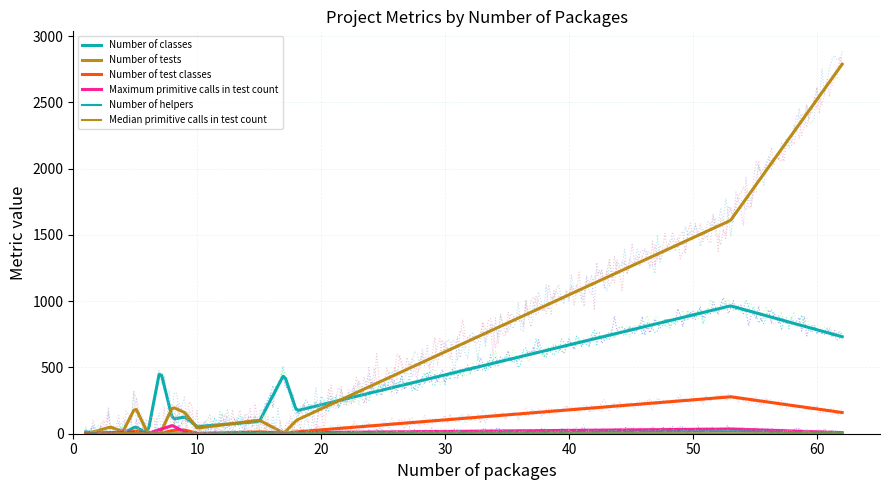

What is the highest value of the Median primitive calls in test count series?

5